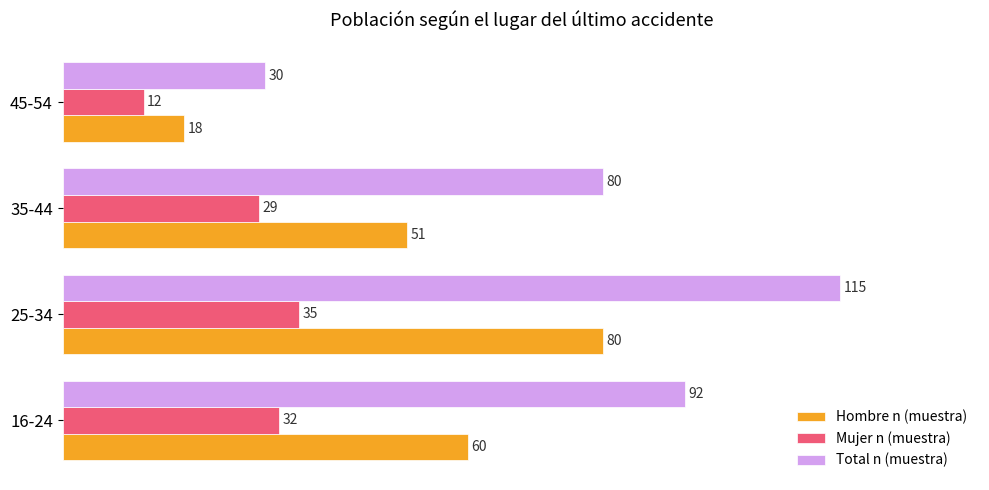

Between 35-44 and 45-54, which series saw the biggest shift?

Total n (muestra)